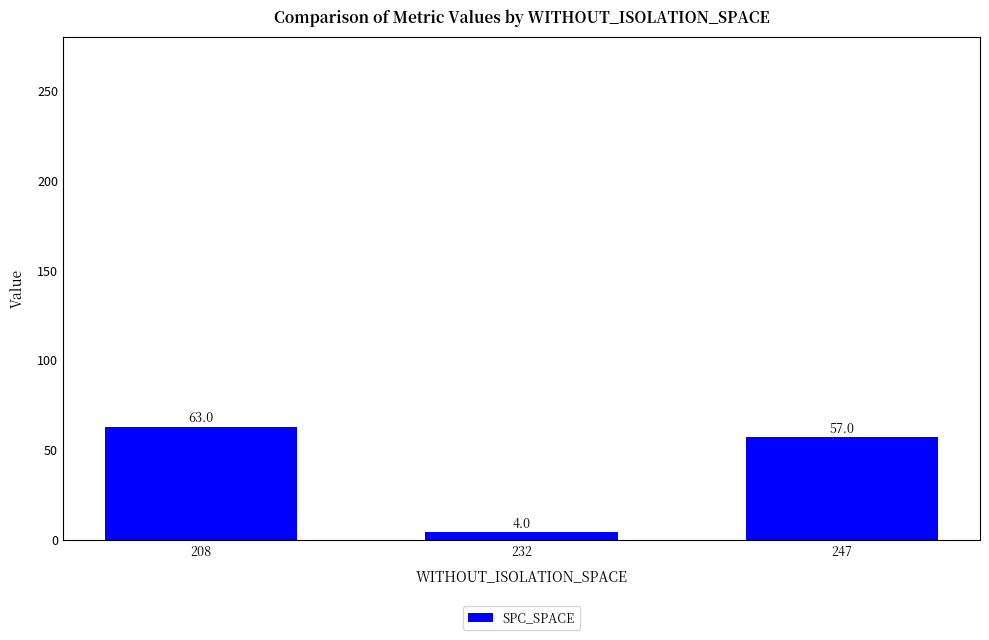

Count the number of categories in the chart.

3